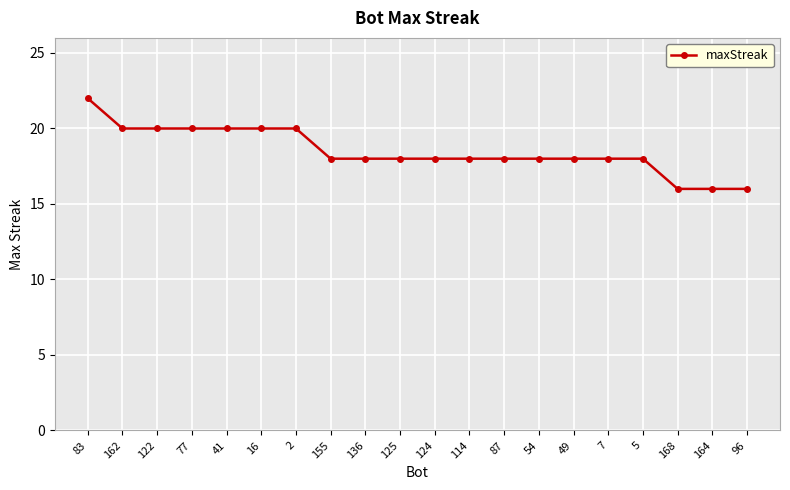

What position from the left is 83?

1